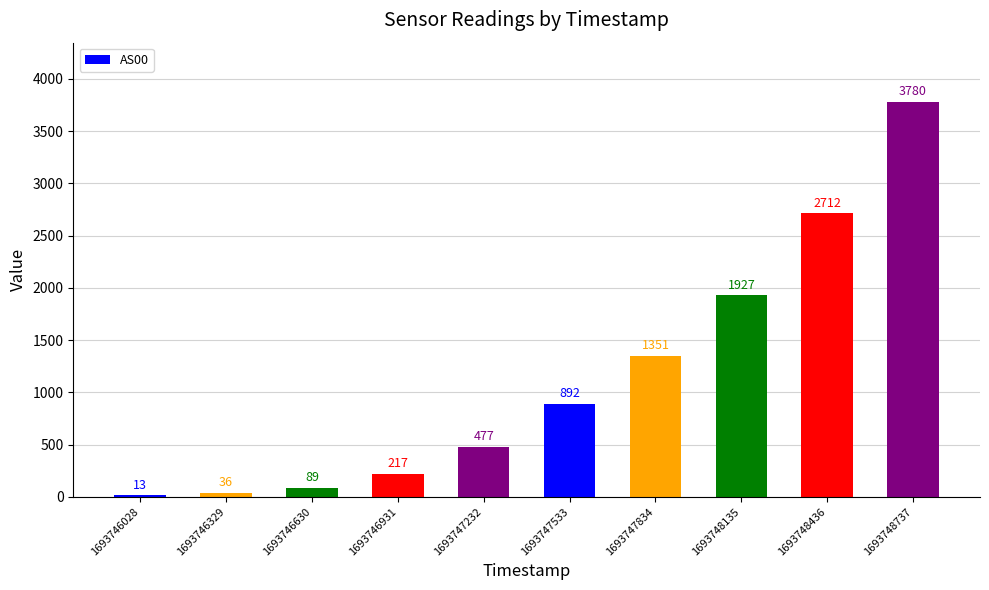

The value at 1693746931 is 217. True or false?

True